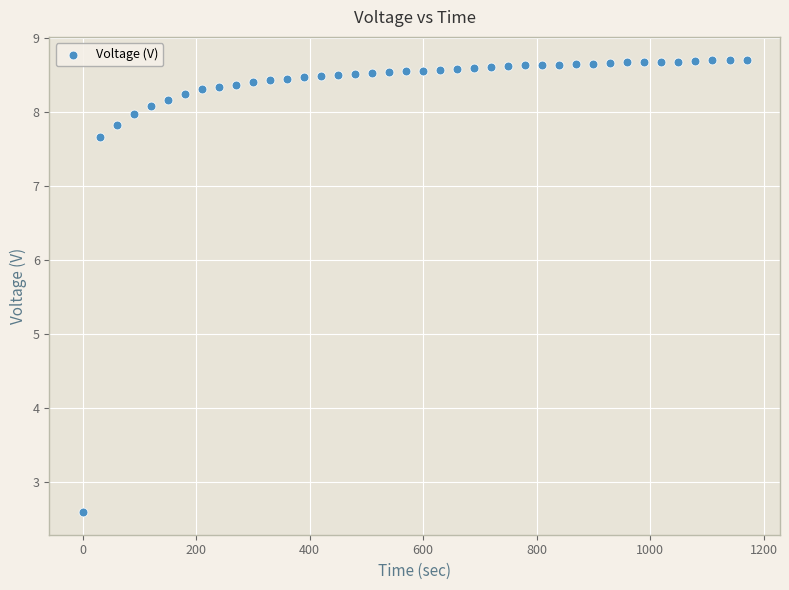

What Y value in the scatter plot is closest to 5?

2.6